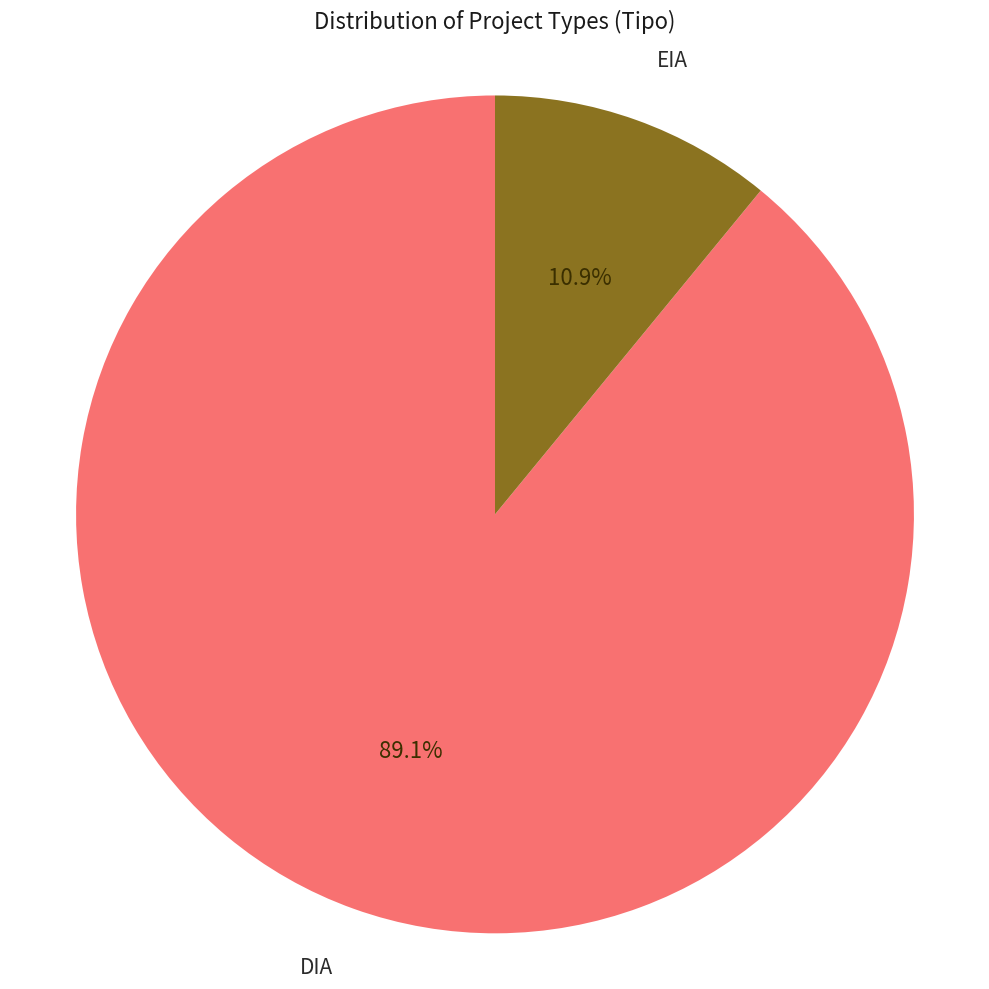

Is there any slice that represents more than half of the pie?

Yes